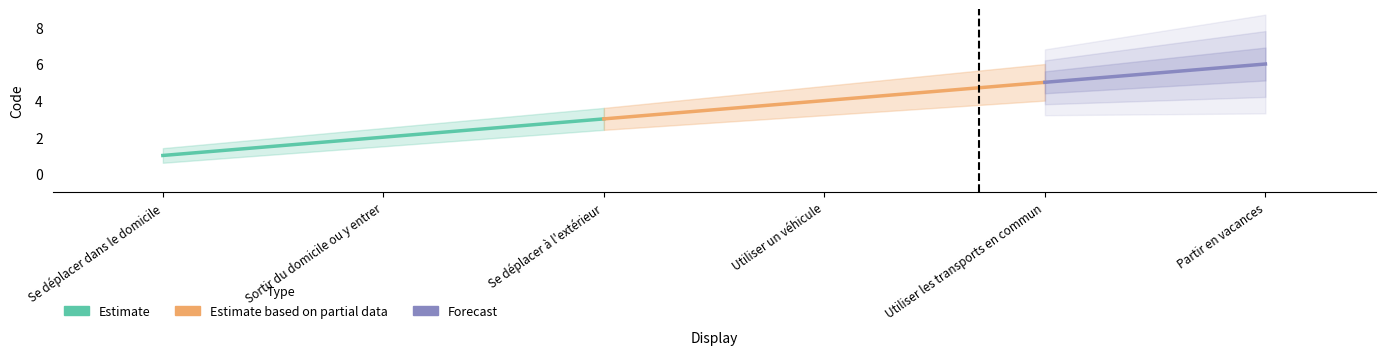

What is the difference between the second highest and minimum values?

4